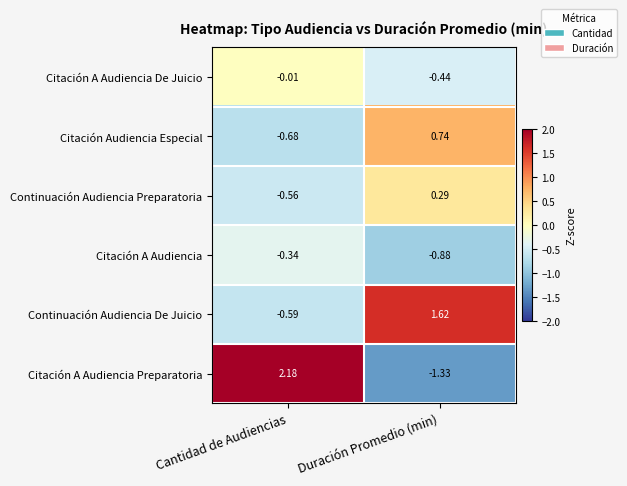

Which series has the largest total across all categories?

Continuación Audiencia De Juicio